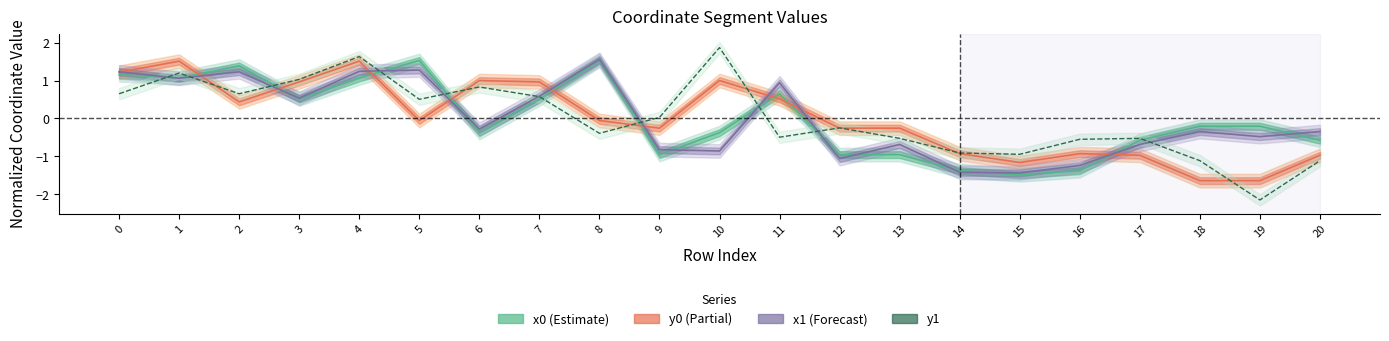

Which category has the highest value in the x1 series?

8